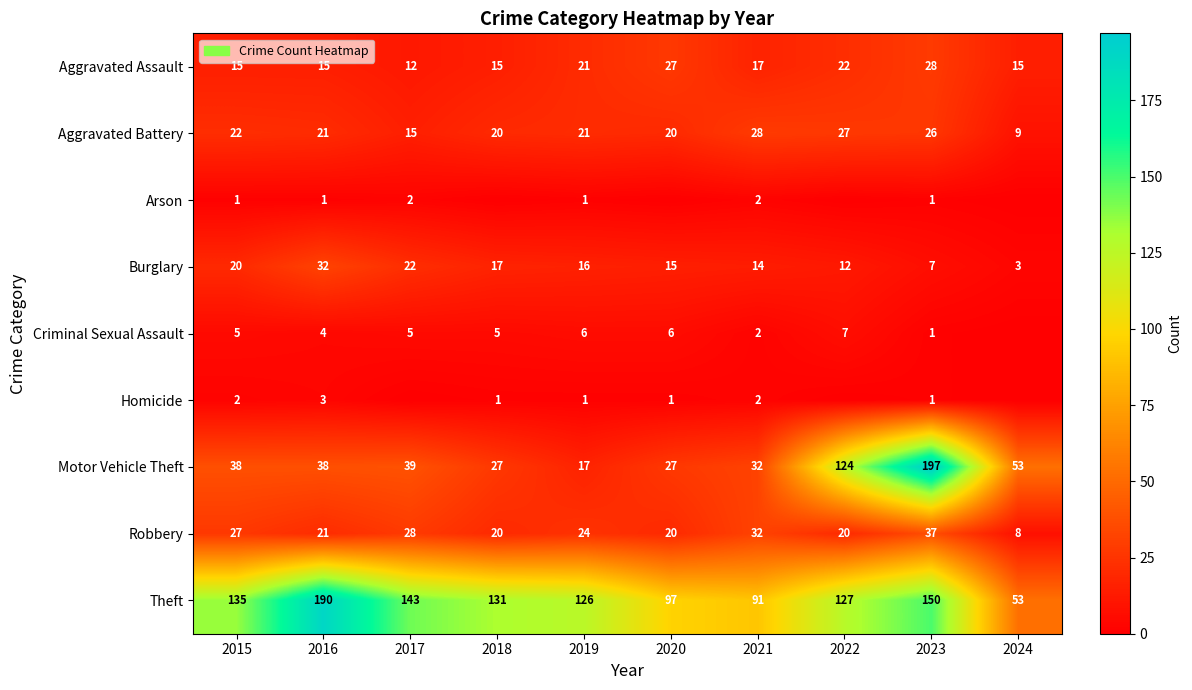

What is the approximate value of Theft at 2021?

91